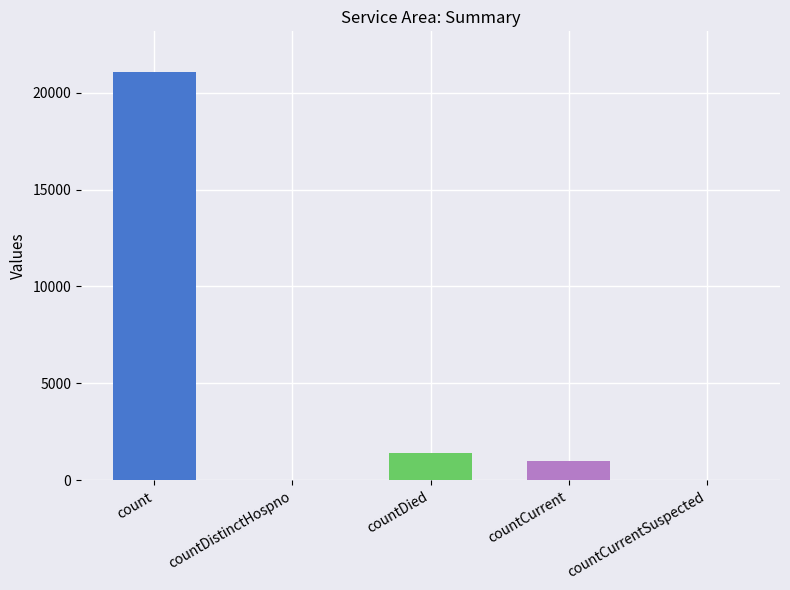

Reading left to right, transcribe all the data shown in this chart.

21050	0	1405	1006	0